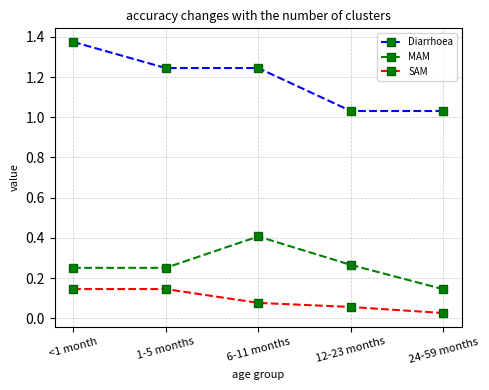

Rank the series by their maximum value, from highest to lowest.

Diarrhoea, MAM, SAM